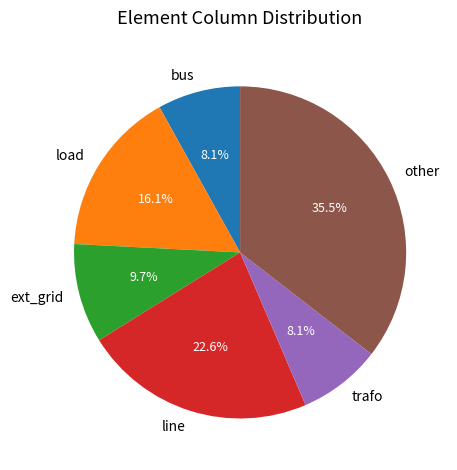

To the nearest percent, what percentage of the pie is line?

23%